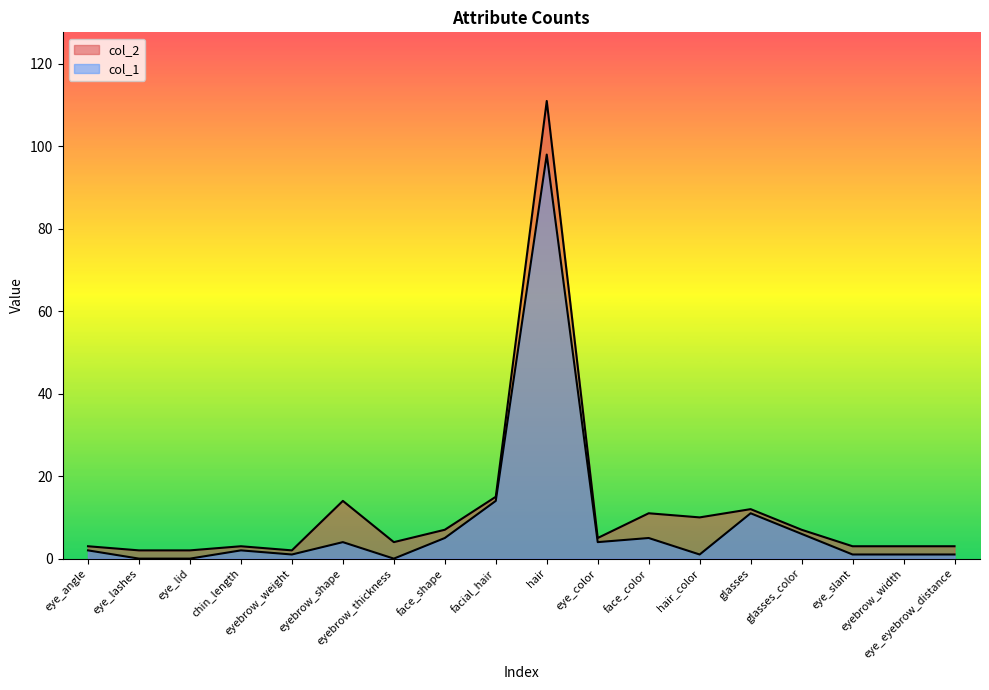

True or false: col_1 and col_2 intersect in this chart.

False